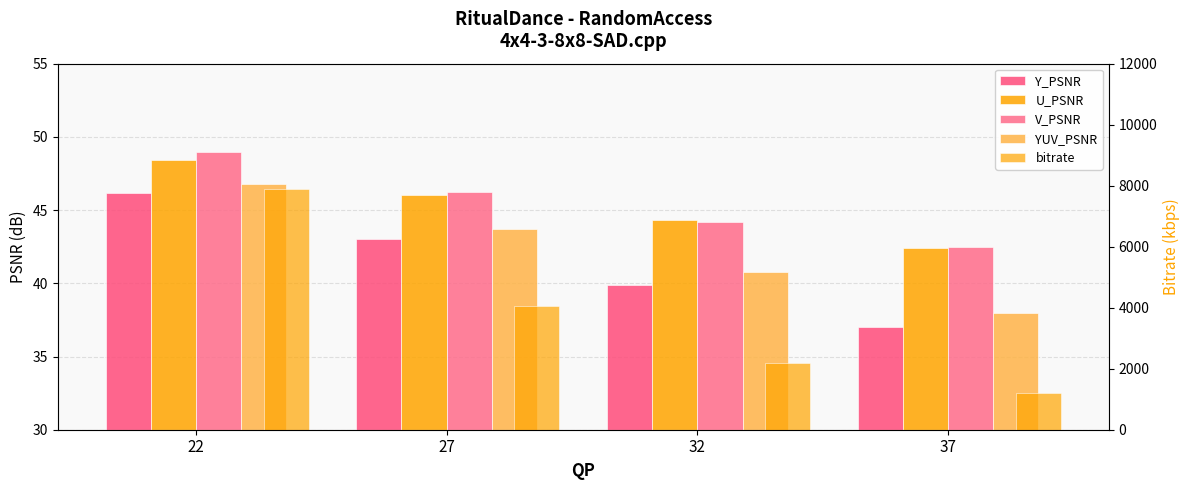

What are all the series names shown in the legend?

Y_PSNR, U_PSNR, V_PSNR, YUV_PSNR, bitrate